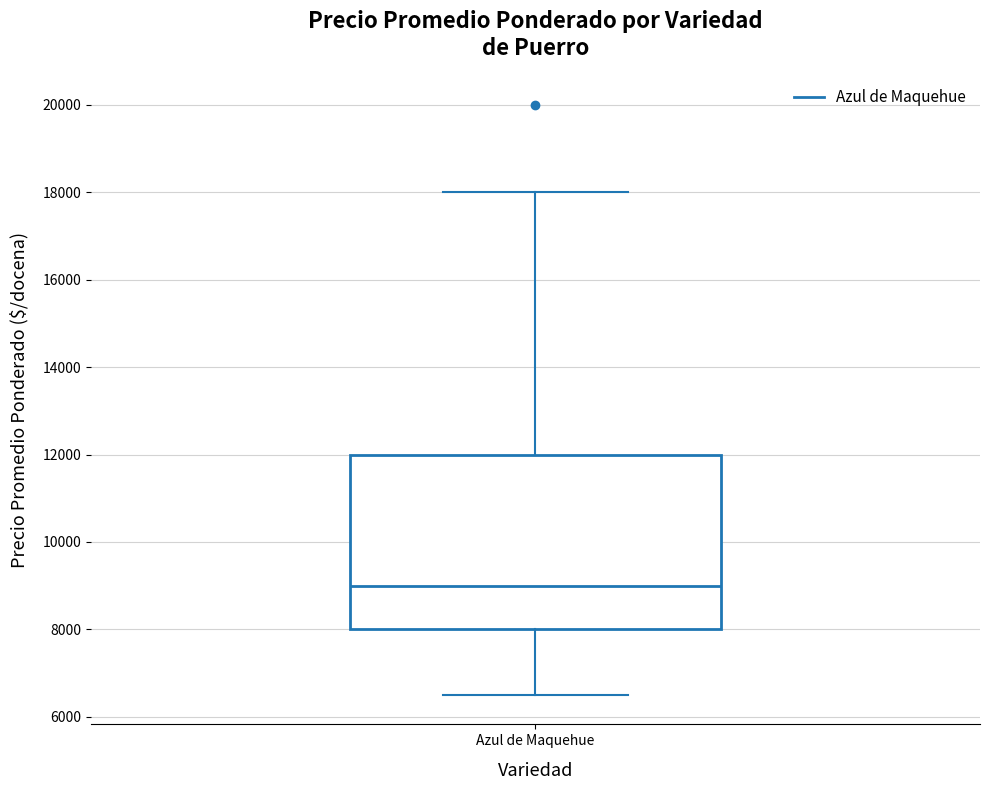

Where does the median line of the box for Azul de Maquehue sit on the y-axis? The values are not printed on the chart, so give them approximately, as read against the axis.

9000